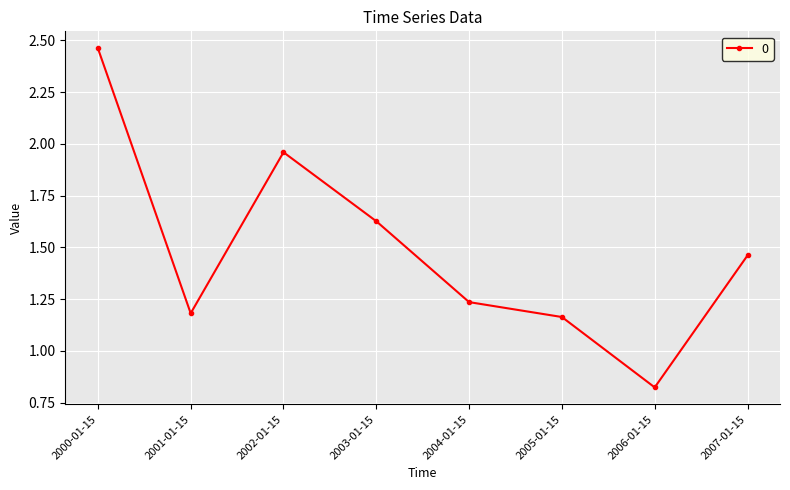

How many values are below 1?

1